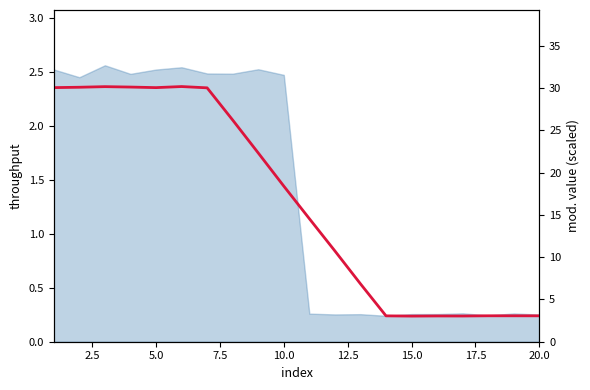

How many data points are above 18?

10